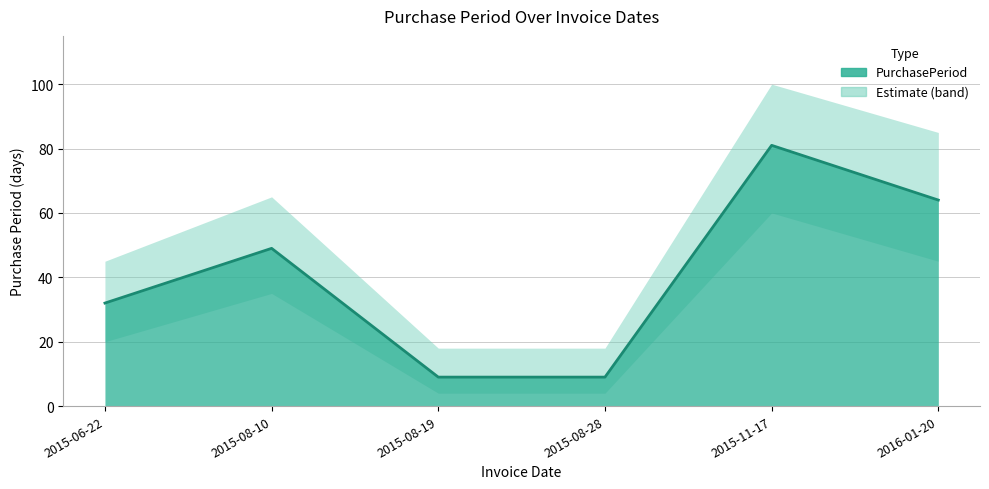

List the labels in order of value, largest first.

2015-11-17, 2016-01-20, 2015-08-10, 2015-06-22, 2015-08-19, 2015-08-28